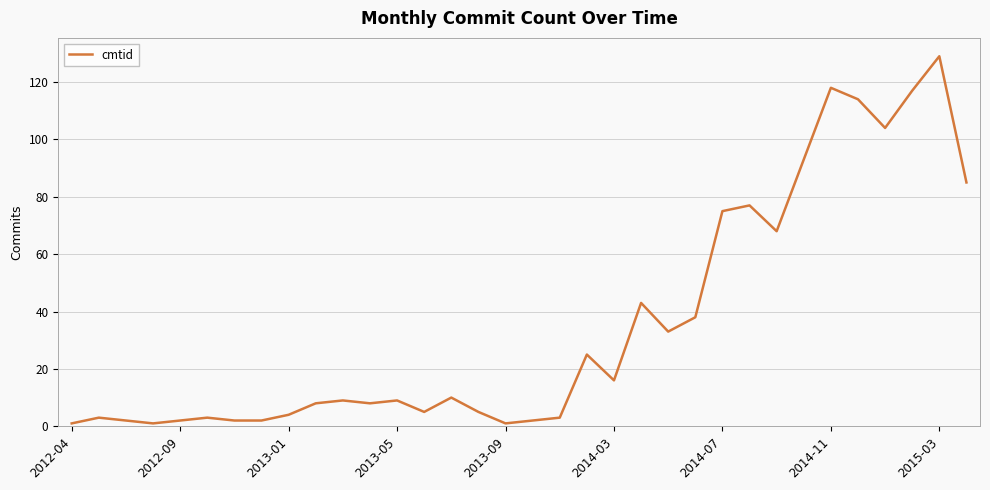

What is the difference between the maximum and minimum values?

128